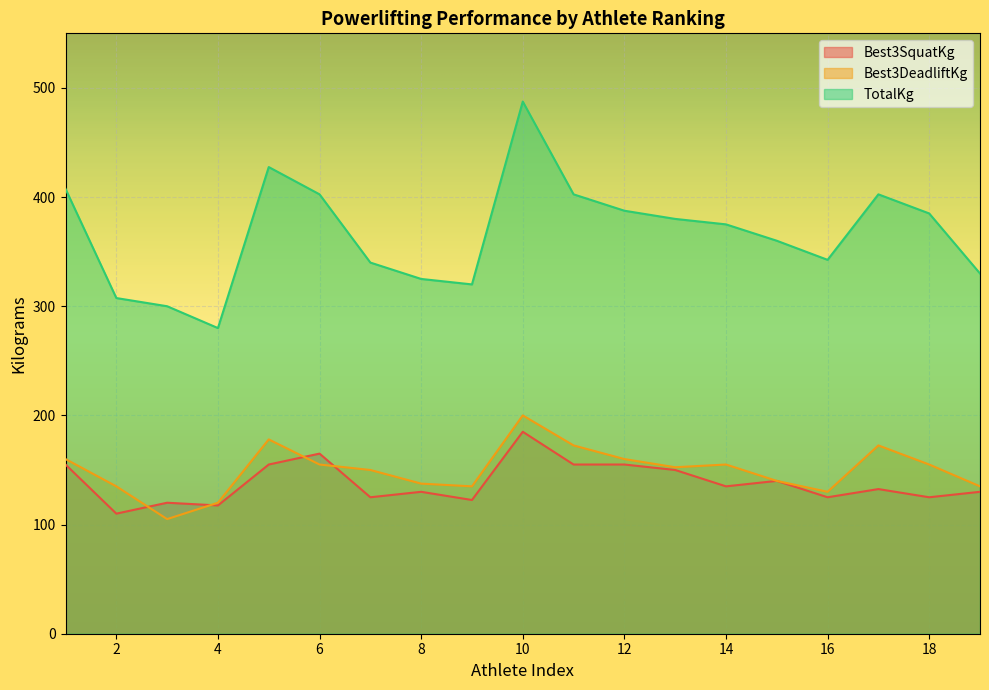

True or false: TotalKg has a value of 387.5 at 12.

True